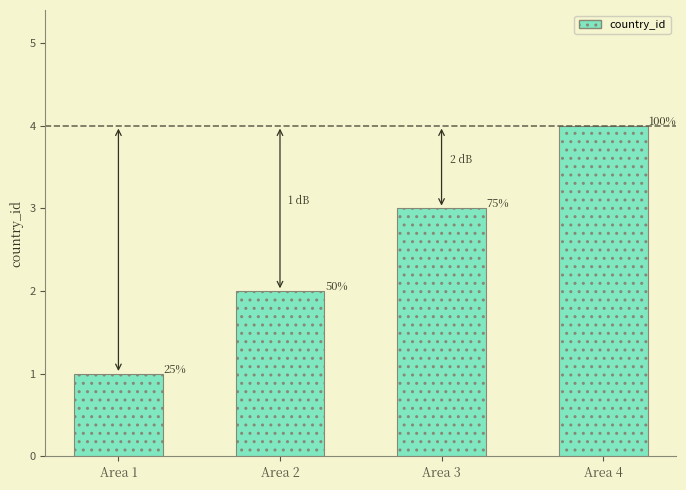

How many values are between 2 and 4?

3